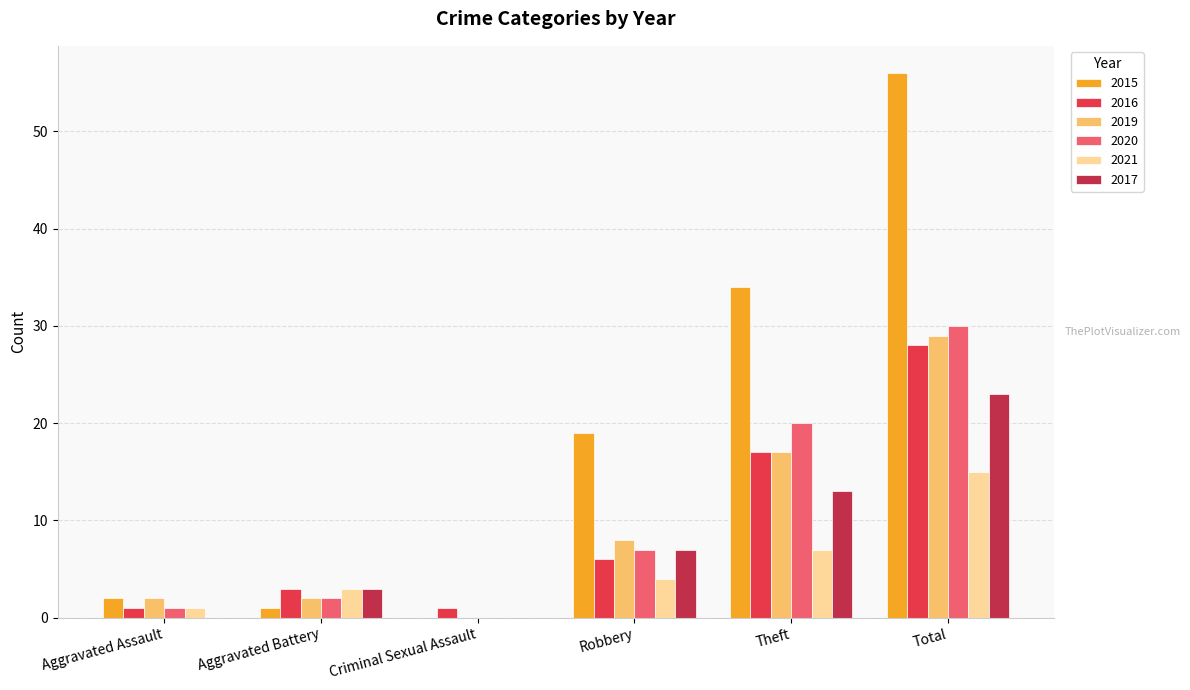

Which category has the highest value across all series?

Total